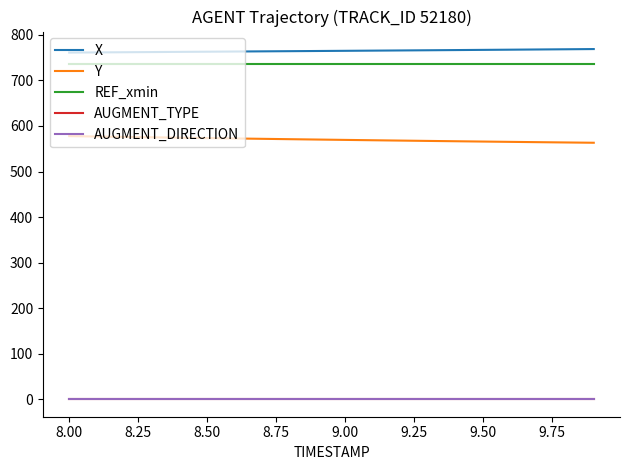

What is the average value of the Y series?

570.0